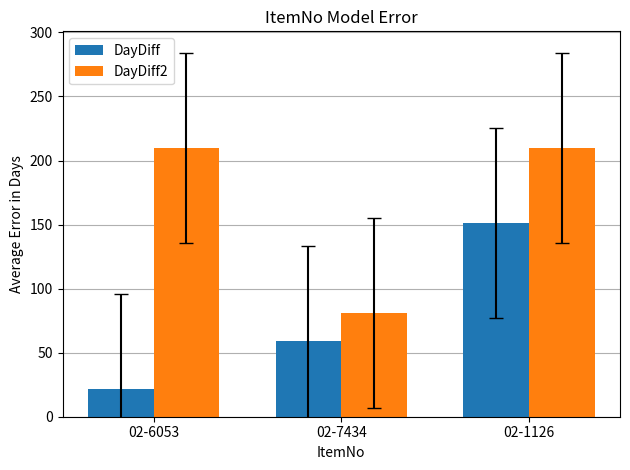

Rank the series by their maximum value, from lowest to highest.

DayDiff, DayDiff2